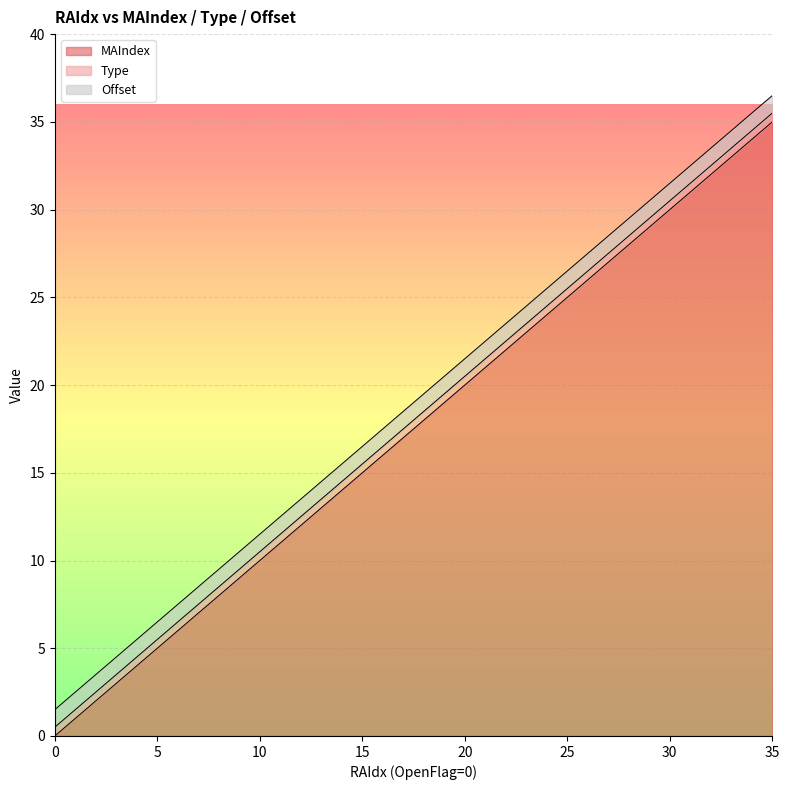

Is the value of Type at 19 greater than the value of Offset at 14?

No